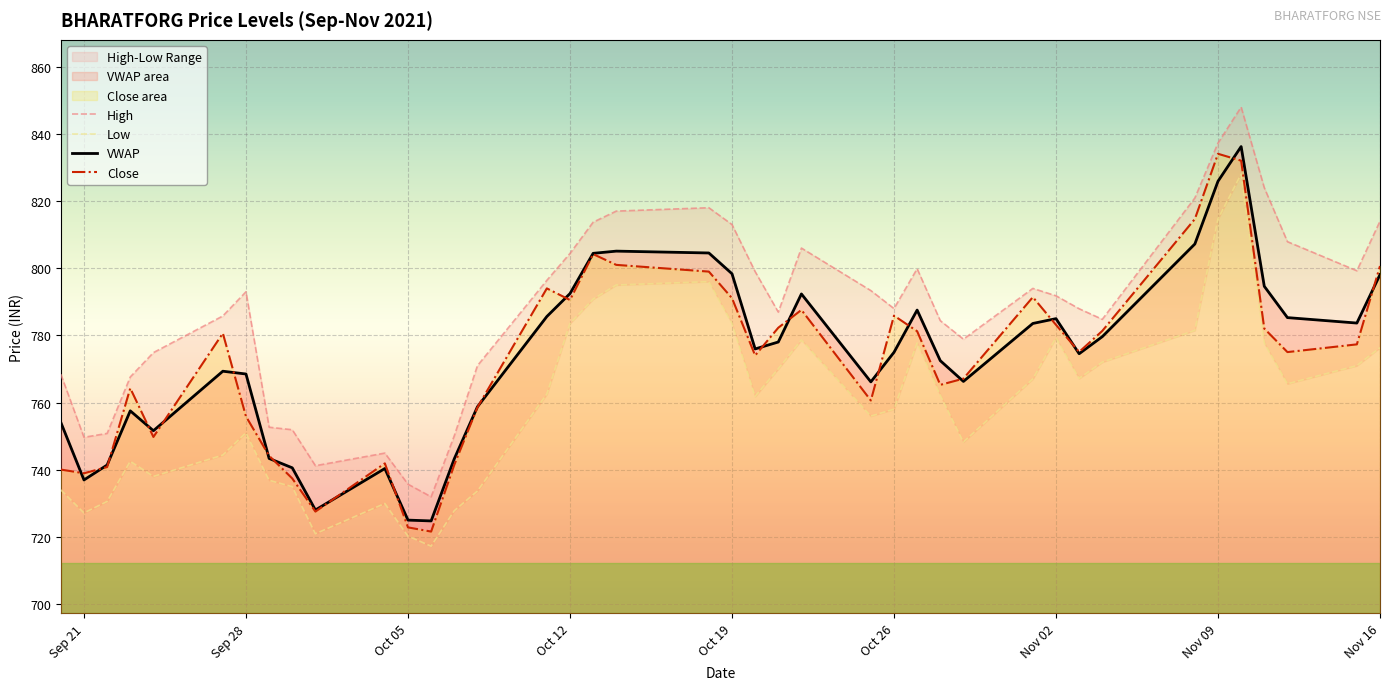

The VWAP series shows 1273.0 at Oct 26. True or false?

False